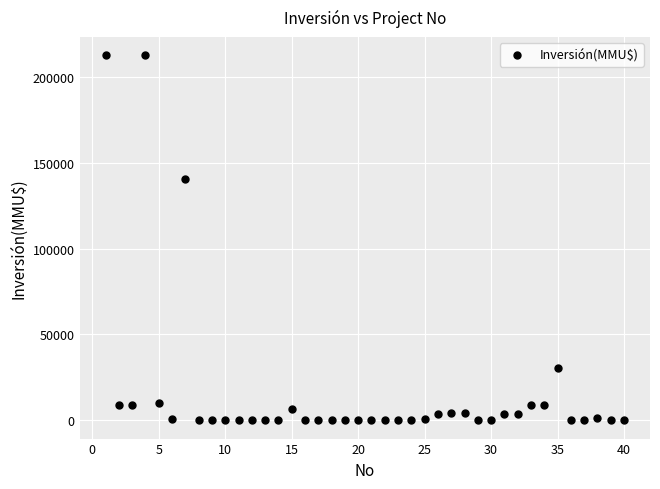

What is the range of Y values (max minus min)?

212500